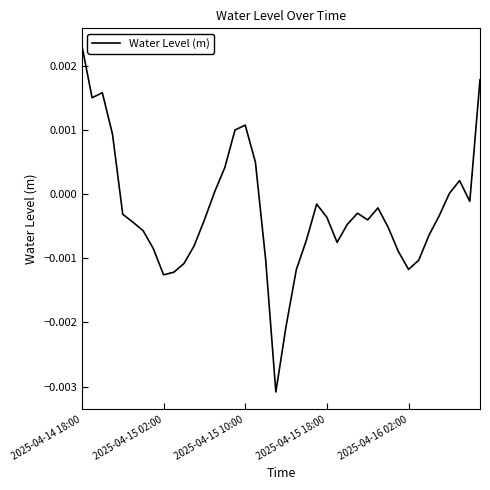

How many lines are shown in the chart?

1